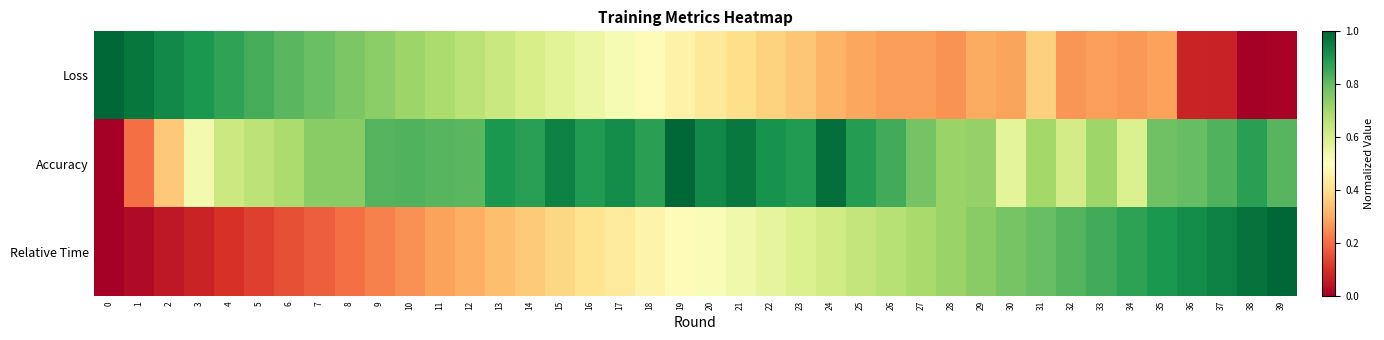

Reading left to right, extract all data points from this chart.

Loss: 0=1.0	1=1.0	2=0.9	3=0.9	4=0.9	5=0.8	6=0.8	7=0.8	8=0.8	9=0.7	10=0.7	11=0.7	12=0.7	13=0.6	14=0.6	15=0.6	16=0.5	17=0.5	18=0.5	19=0.5	20=0.4	21=0.4	22=0.4	23=0.3	24=0.3	25=0.3	26=0.3	27=0.3	28=0.3	29=0.3	30=0.3	31=0.4	32=0.3	33=0.3	34=0.3	35=0.3	36=0.1	37=0.1	38=0.0	39=0.0
Accuracy: 0=0.0	1=0.2	2=0.4	3=0.5	4=0.6	5=0.7	6=0.7	7=0.7	8=0.7	9=0.8	10=0.8	11=0.8	12=0.8	13=0.9	14=0.9	15=0.9	16=0.9	17=0.9	18=0.9	19=1.0	20=0.9	21=1.0	22=0.9	23=0.9	24=1.0	25=0.9	26=0.8	27=0.8	28=0.7	29=0.7	30=0.6	31=0.7	32=0.6	33=0.7	34=0.6	35=0.8	36=0.8	37=0.8	38=0.9	39=0.8
Relative Time: 0=0.0	1=0.0	2=0.1	3=0.1	4=0.1	5=0.1	6=0.2	7=0.2	8=0.2	9=0.2	10=0.3	11=0.3	12=0.3	13=0.3	14=0.4	15=0.4	16=0.4	17=0.4	18=0.5	19=0.5	20=0.5	21=0.5	22=0.6	23=0.6	24=0.6	25=0.6	26=0.7	27=0.7	28=0.7	29=0.7	30=0.8	31=0.8	32=0.8	33=0.8	34=0.9	35=0.9	36=0.9	37=0.9	38=1.0	39=1.0